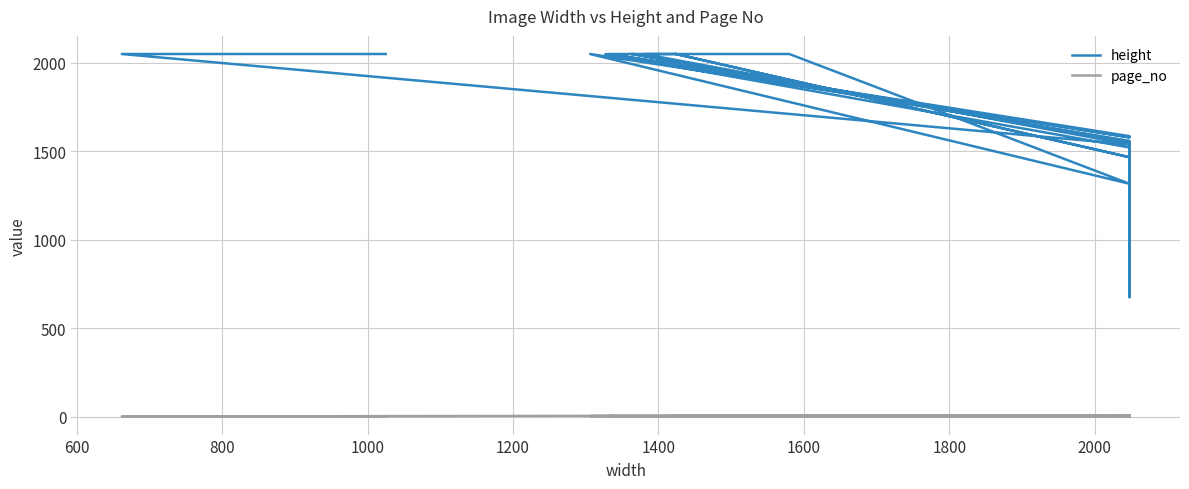

True or false: height and page_no intersect in this chart.

False